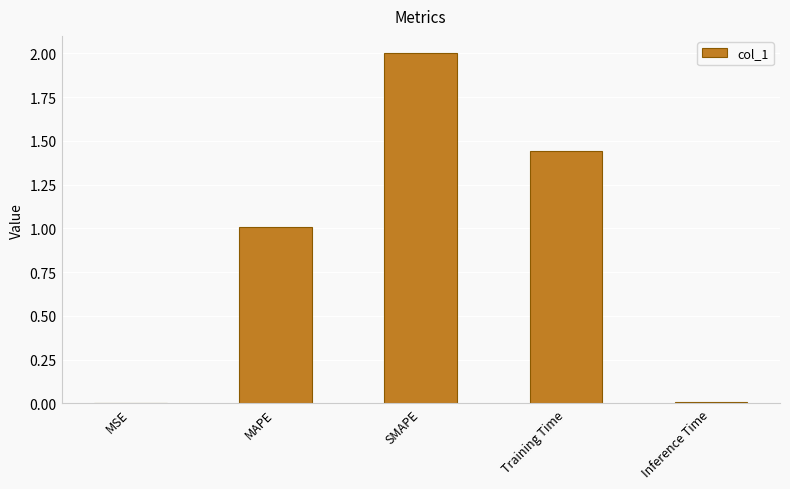

Which has a higher value, Training Time or MAPE?

Training Time